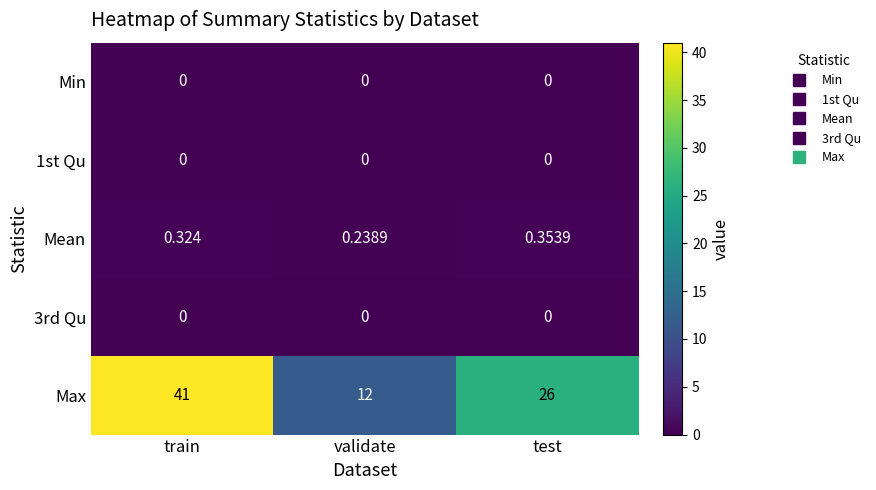

Count the number of categories in the chart.

3